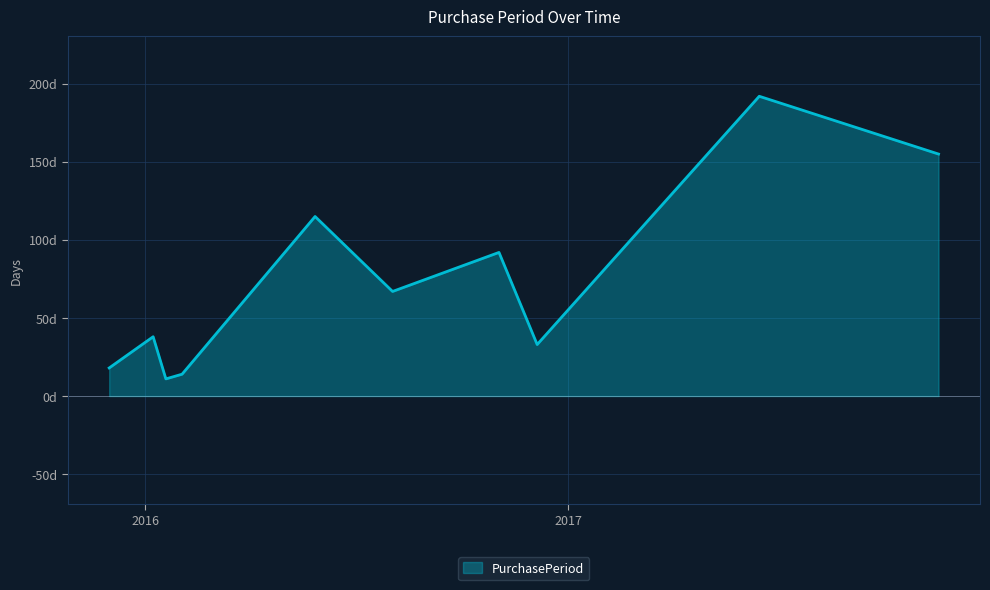

Is this an area chart (filled region under the line)?

Yes